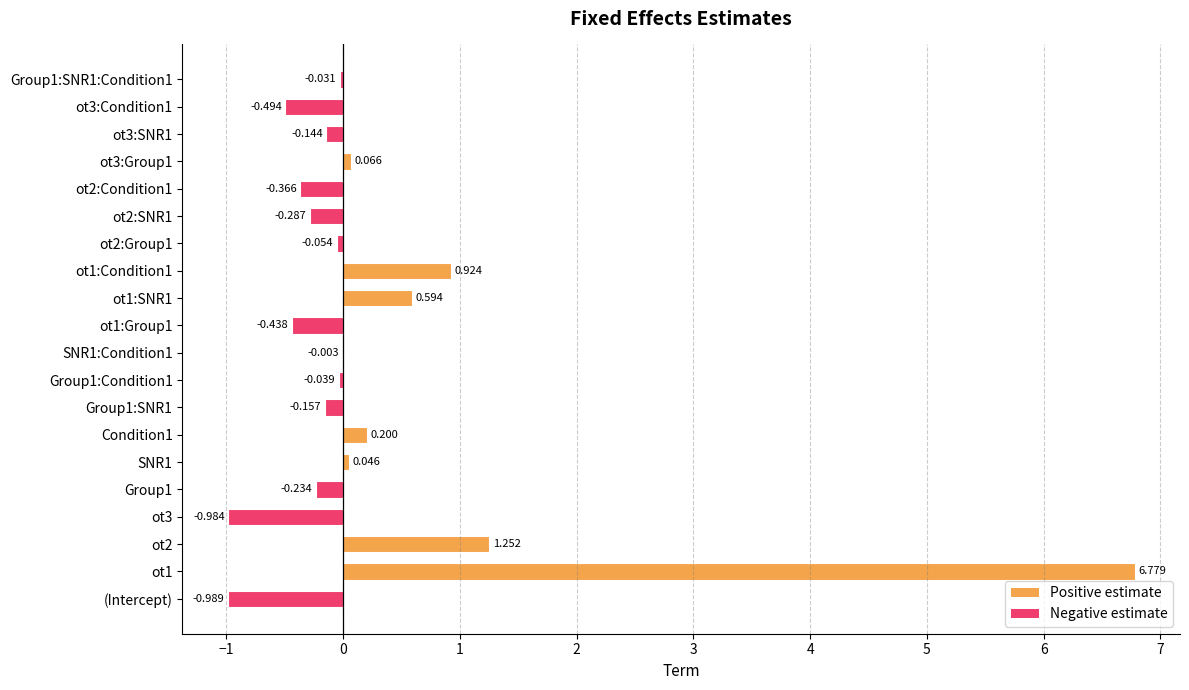

Count the number of data series in this chart.

1